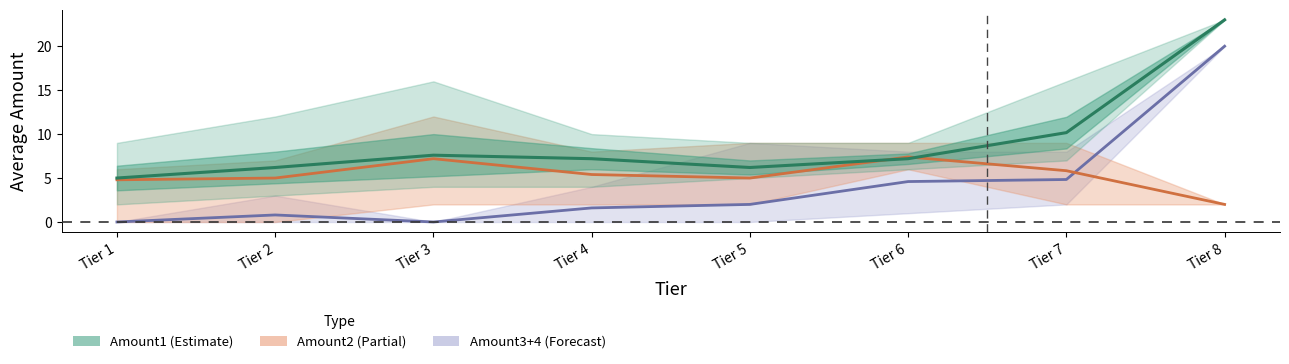

Which series changed the most between 17 and 34?

Amount1